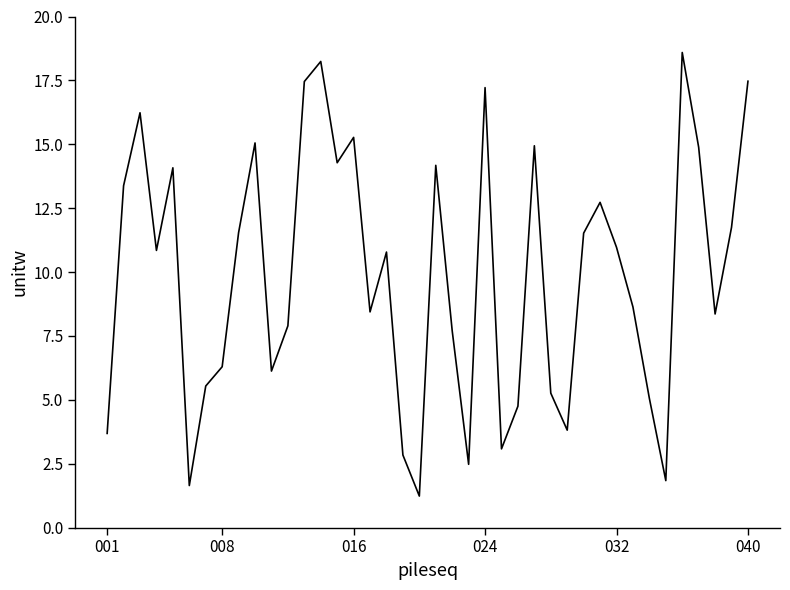

What is the maximum value shown in the chart?

18.6